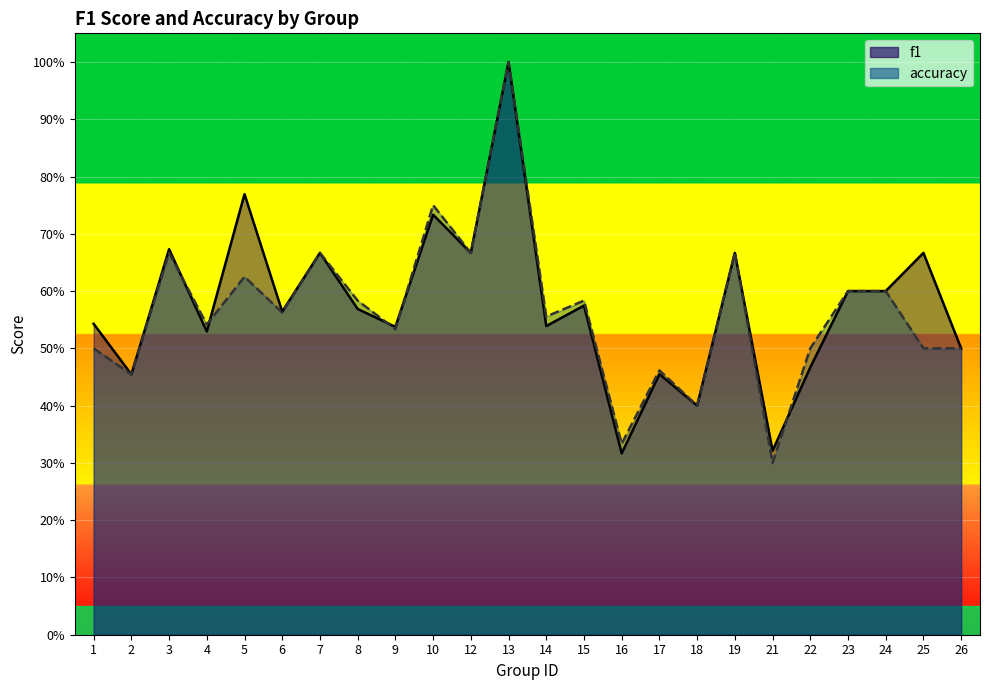

Reading left to right, list all the values displayed in this chart.

f1: 1=0.5	2=0.5	3=0.7	4=0.5	5=0.8	6=0.6	7=0.7	8=0.6	9=0.5	10=0.7	12=0.7	13=1.0	14=0.5	15=0.6	16=0.3	17=0.5	18=0.4	19=0.7	21=0.3	22=0.5	23=0.6	24=0.6	25=0.7	26=0.5
accuracy: 1=0.5	2=0.5	3=0.7	4=0.5	5=0.6	6=0.6	7=0.7	8=0.6	9=0.5	10=0.8	12=0.7	13=1.0	14=0.6	15=0.6	16=0.3	17=0.5	18=0.4	19=0.7	21=0.3	22=0.5	23=0.6	24=0.6	25=0.5	26=0.5